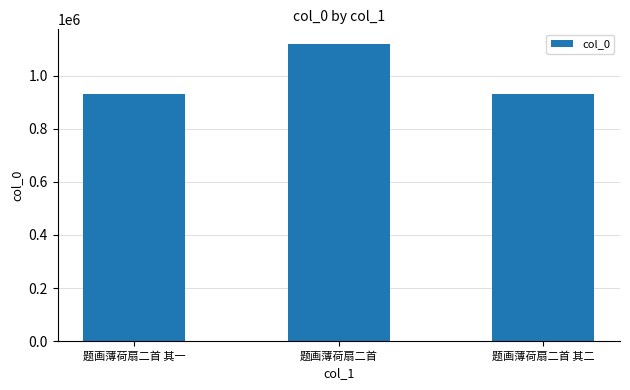

What is the maximum value shown in the chart?

1118632